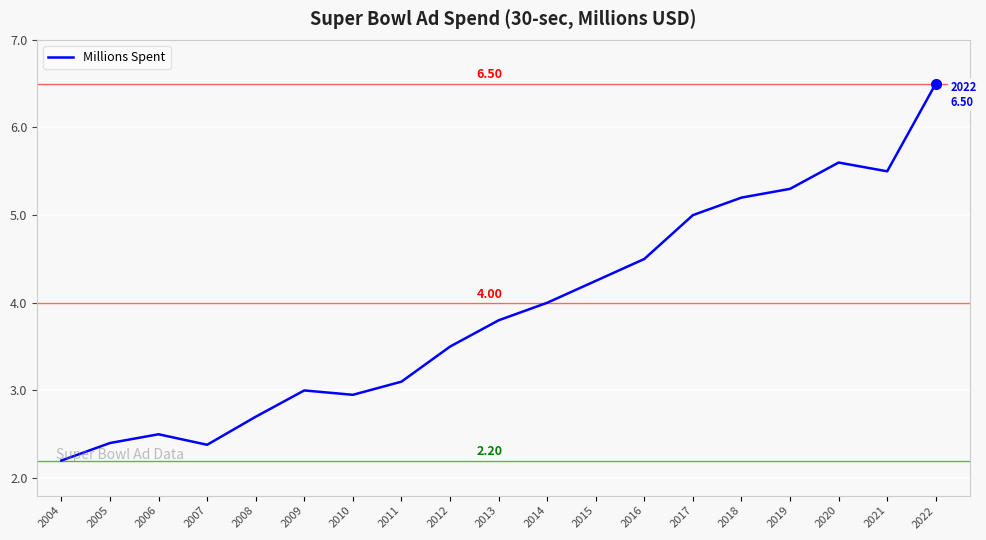

What is the difference between the maximum and minimum values?

4.3